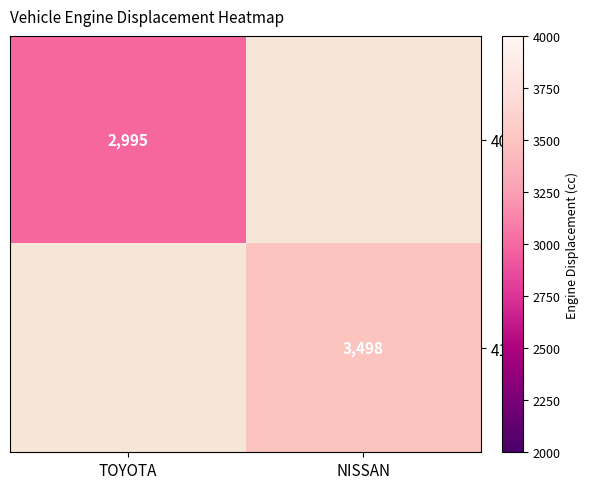

Is it true that 41 equals 1779 at NISSAN?

False